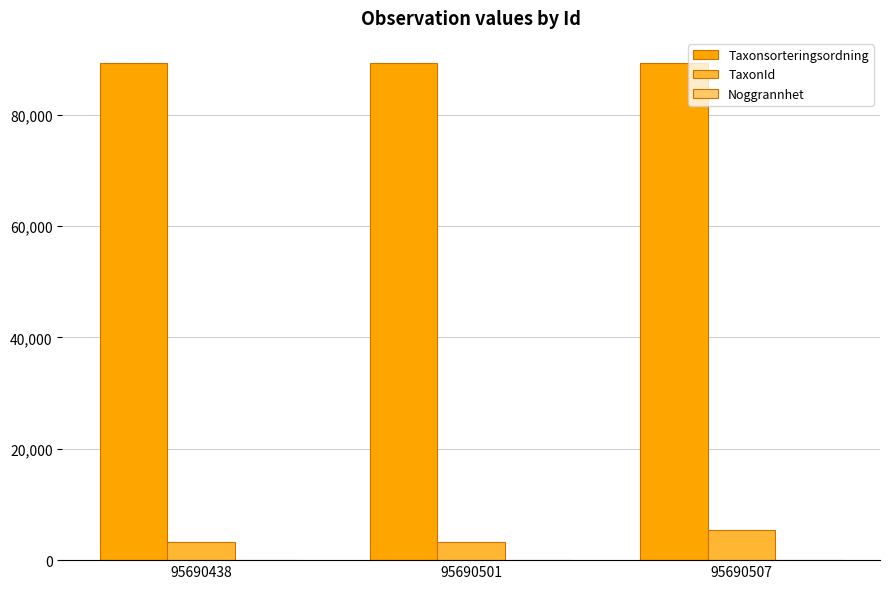

What is the difference between the TaxonId values at 95690507 and 95690438?

2205